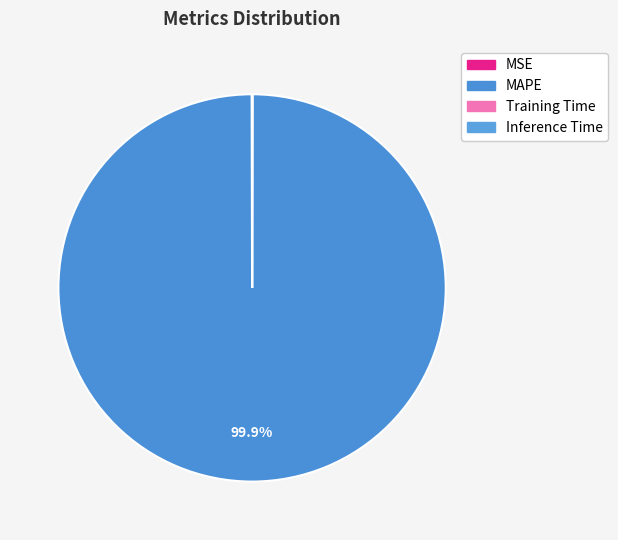

Do MAPE and Training Time together represent more than half of the pie?

Yes